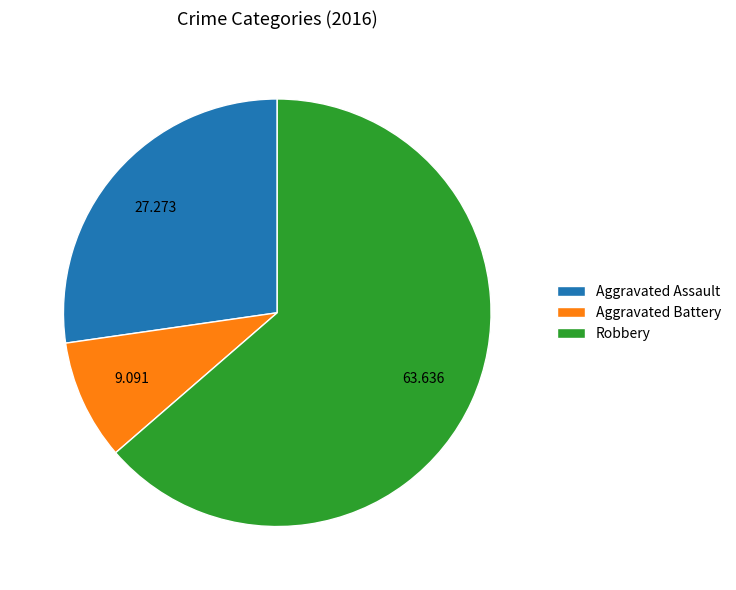

Rank the categories by value from highest to lowest.

Robbery, Aggravated Assault, Aggravated Battery